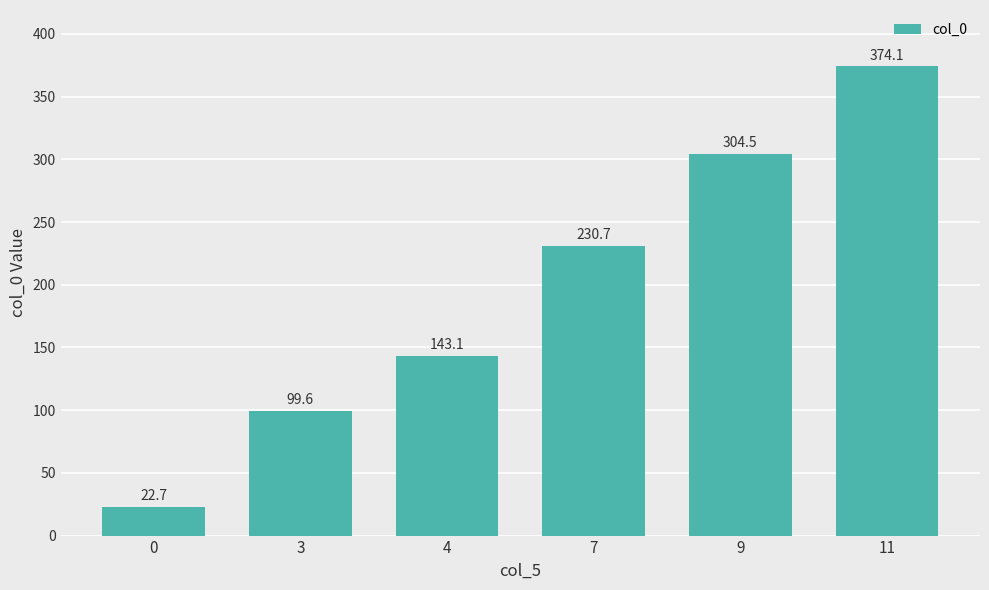

List the labels in order of value, smallest first.

0, 3, 4, 7, 9, 11